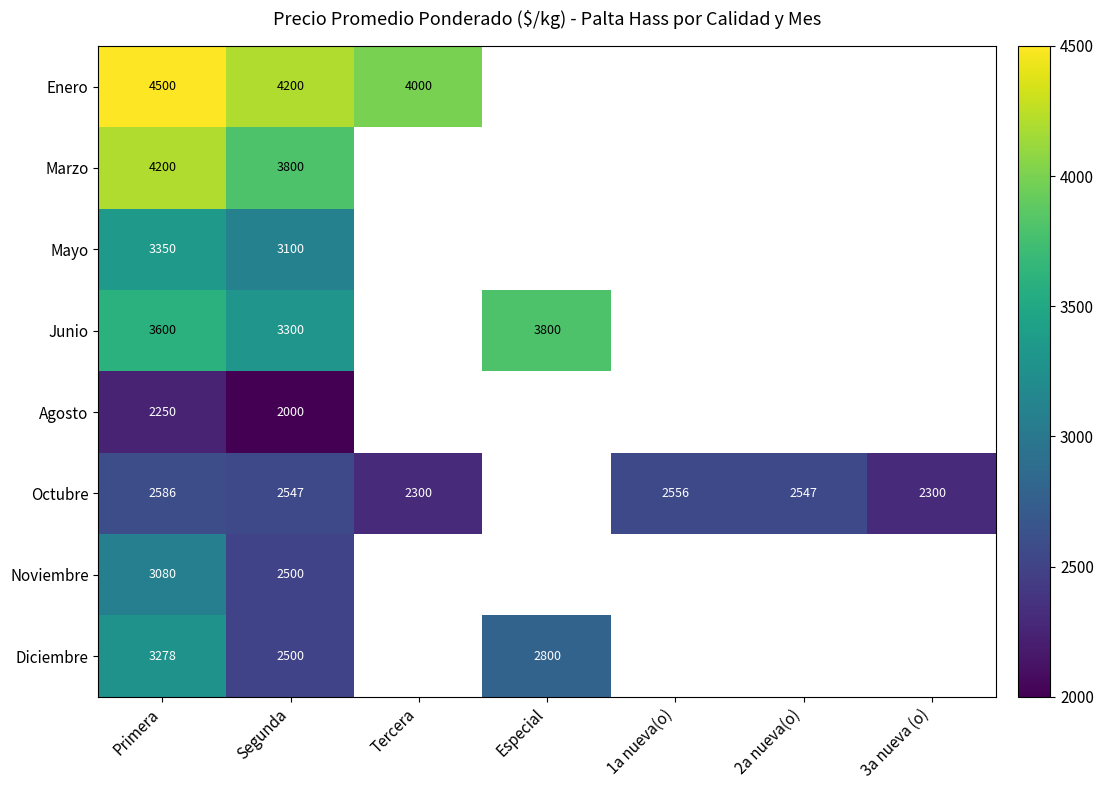

At which category is the sum across all series the highest?

Primera